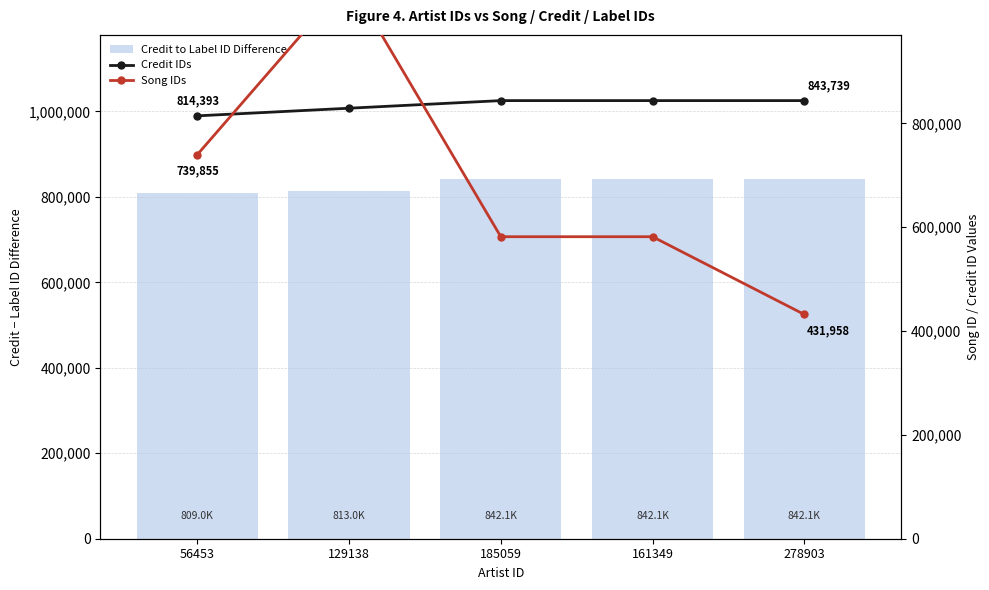

At which label does Credit IDs first exceed 843737?

161349